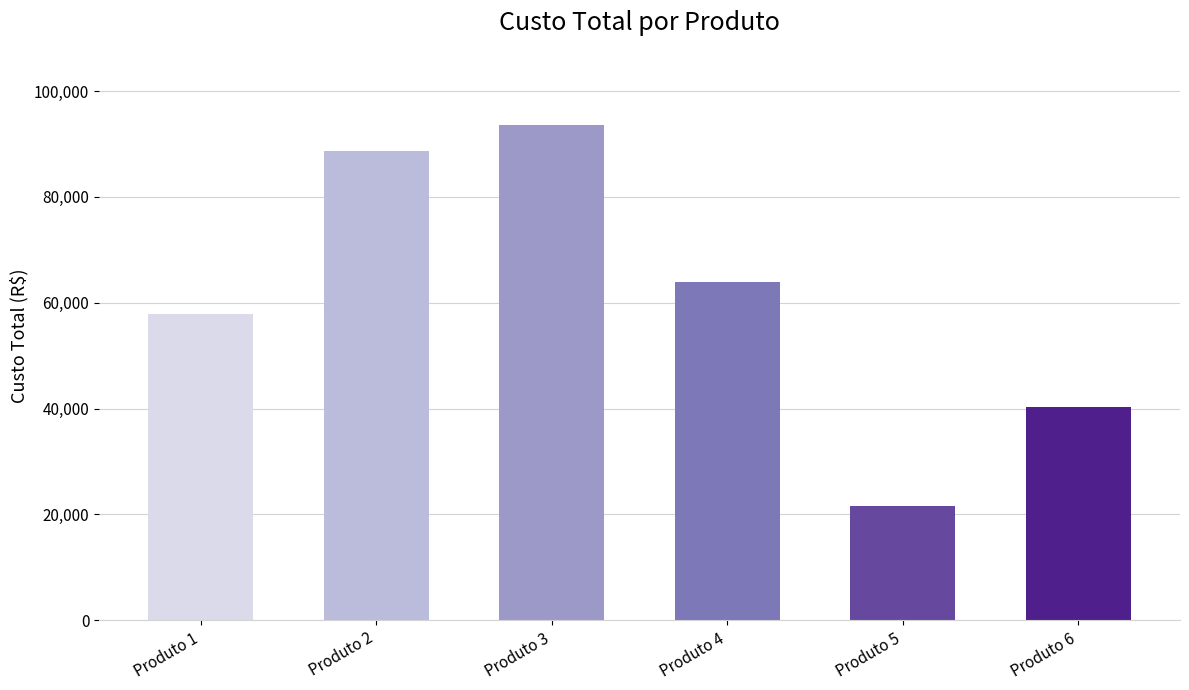

What is the greatest value displayed?

93550